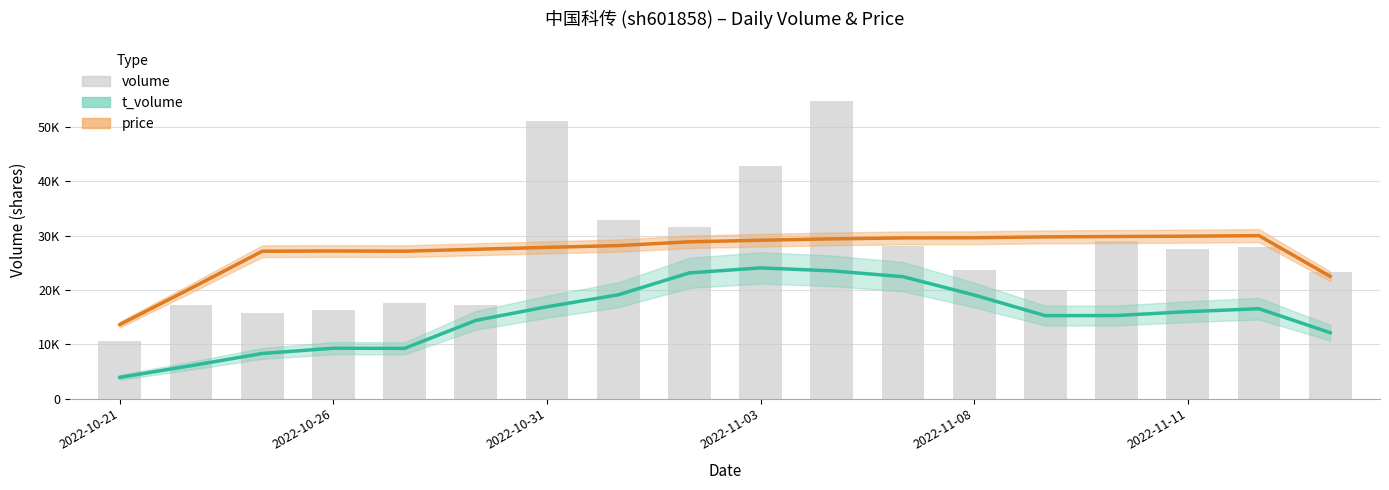

Count the number of values greater than 27574.

8